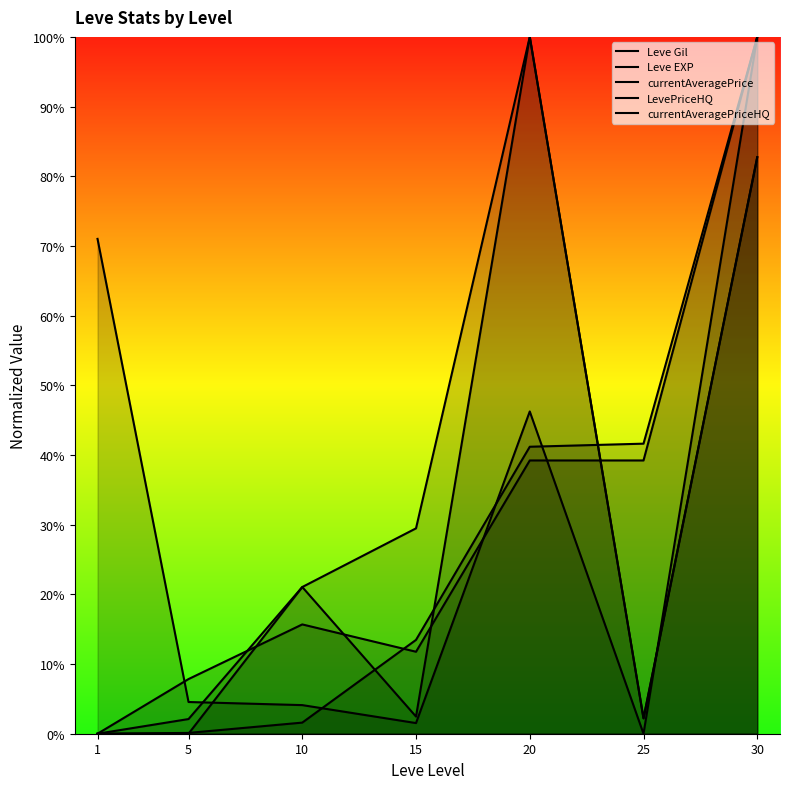

Which category has the highest value in the Leve EXP series?

30